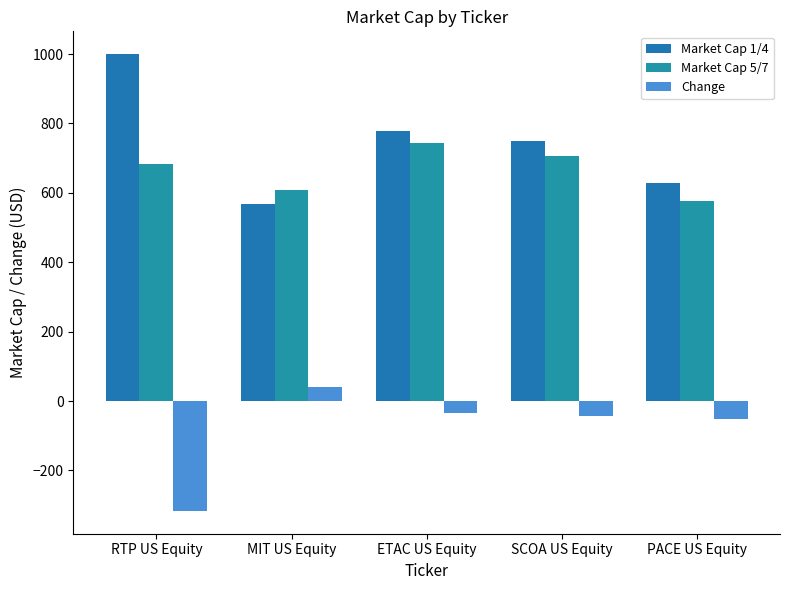

Where is Market Cap 1/4 nearest to the value 783?

ETAC US Equity